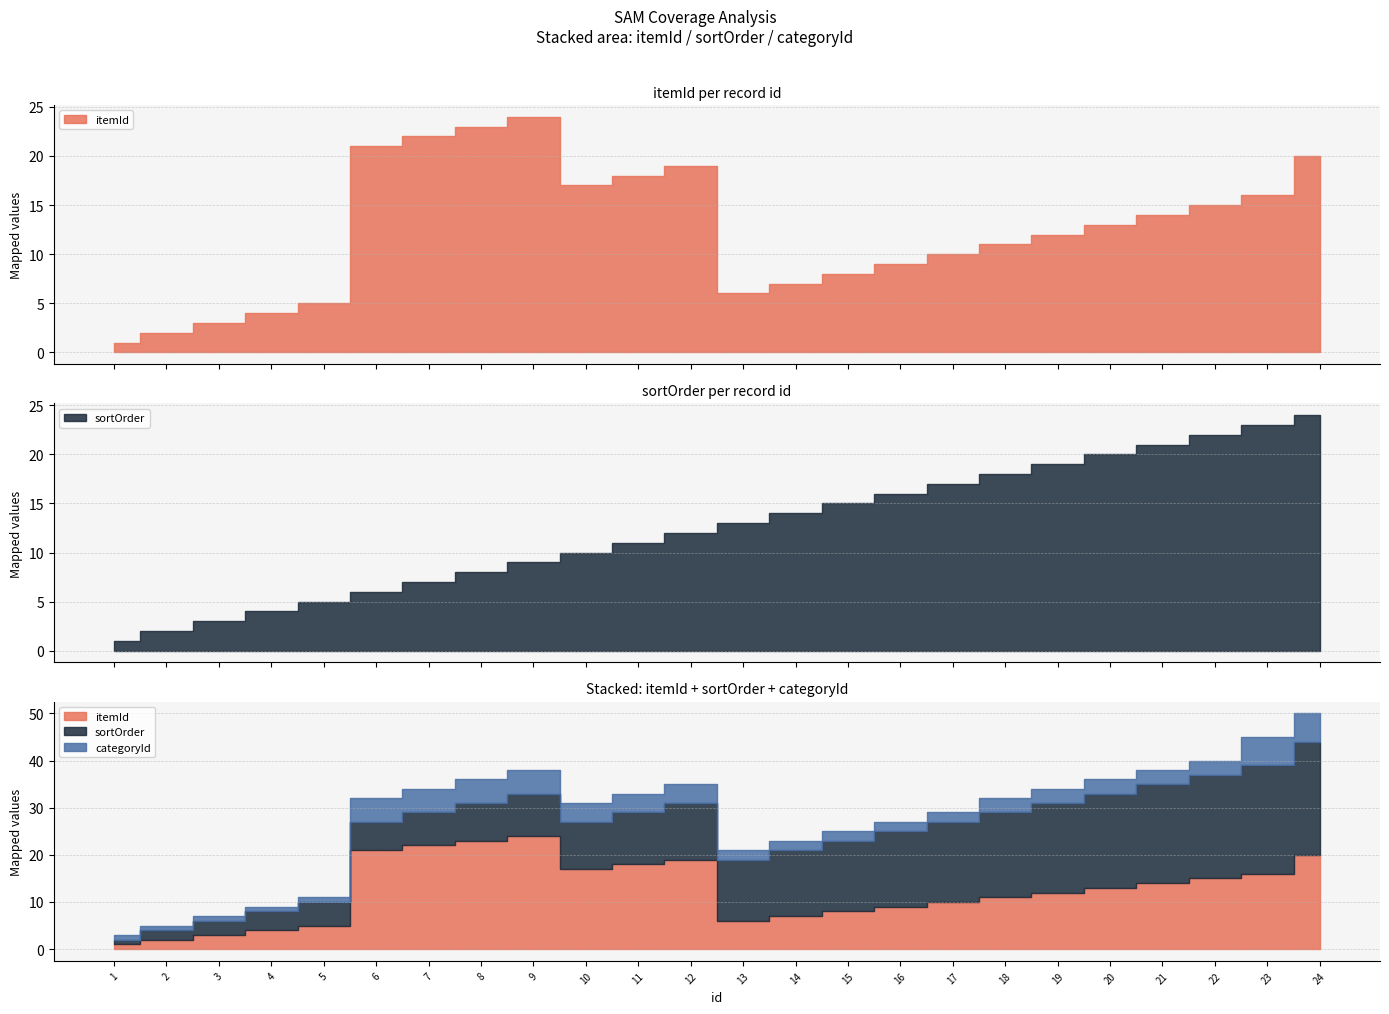

What is the difference between the categoryId values at 4 and 23?

5